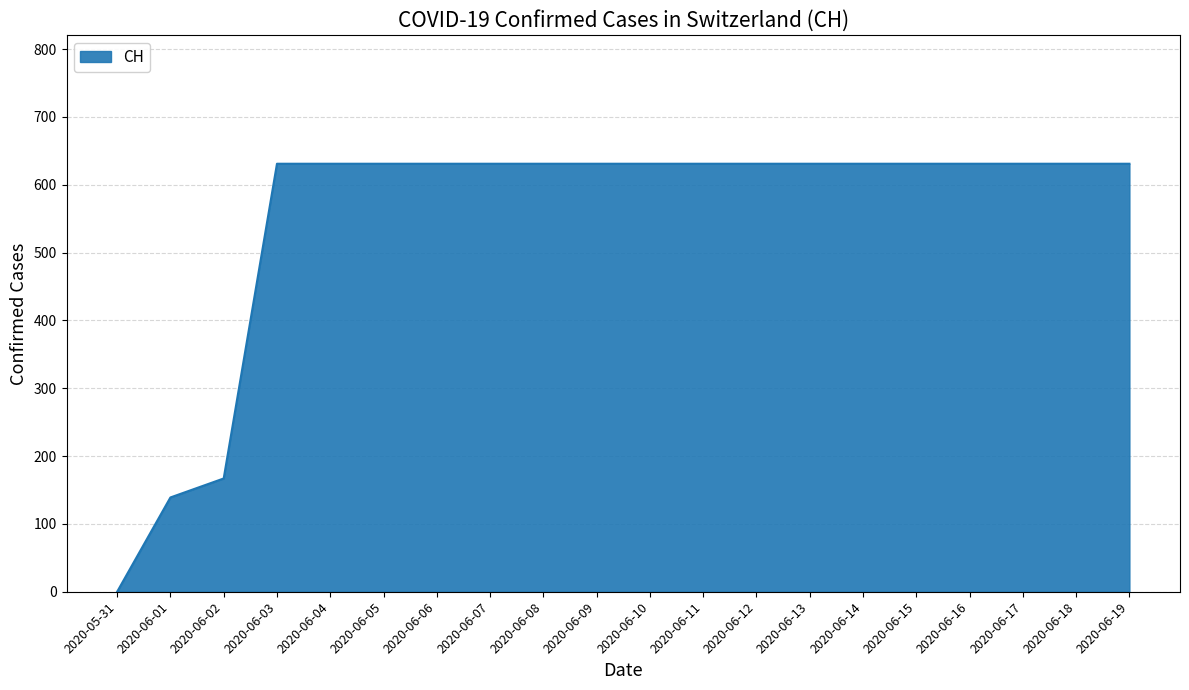

Reading left to right, what are all the values shown in this chart?

2020-05-31=0	2020-06-01=139	2020-06-02=167	2020-06-03=631	2020-06-04=631	2020-06-05=631	2020-06-06=631	2020-06-07=631	2020-06-08=631	2020-06-09=631	2020-06-10=631	2020-06-11=631	2020-06-12=631	2020-06-13=631	2020-06-14=631	2020-06-15=631	2020-06-16=631	2020-06-17=631	2020-06-18=631	2020-06-19=631